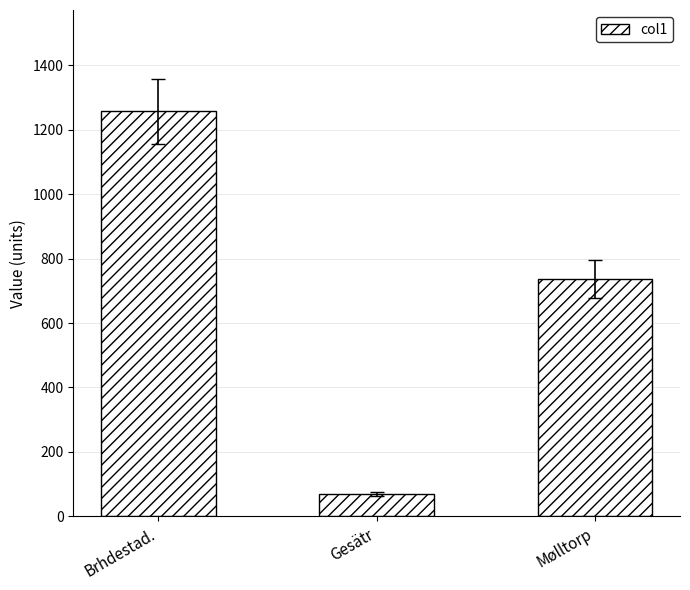

Between Gesätr and Brhdestad., which is larger?

Brhdestad.